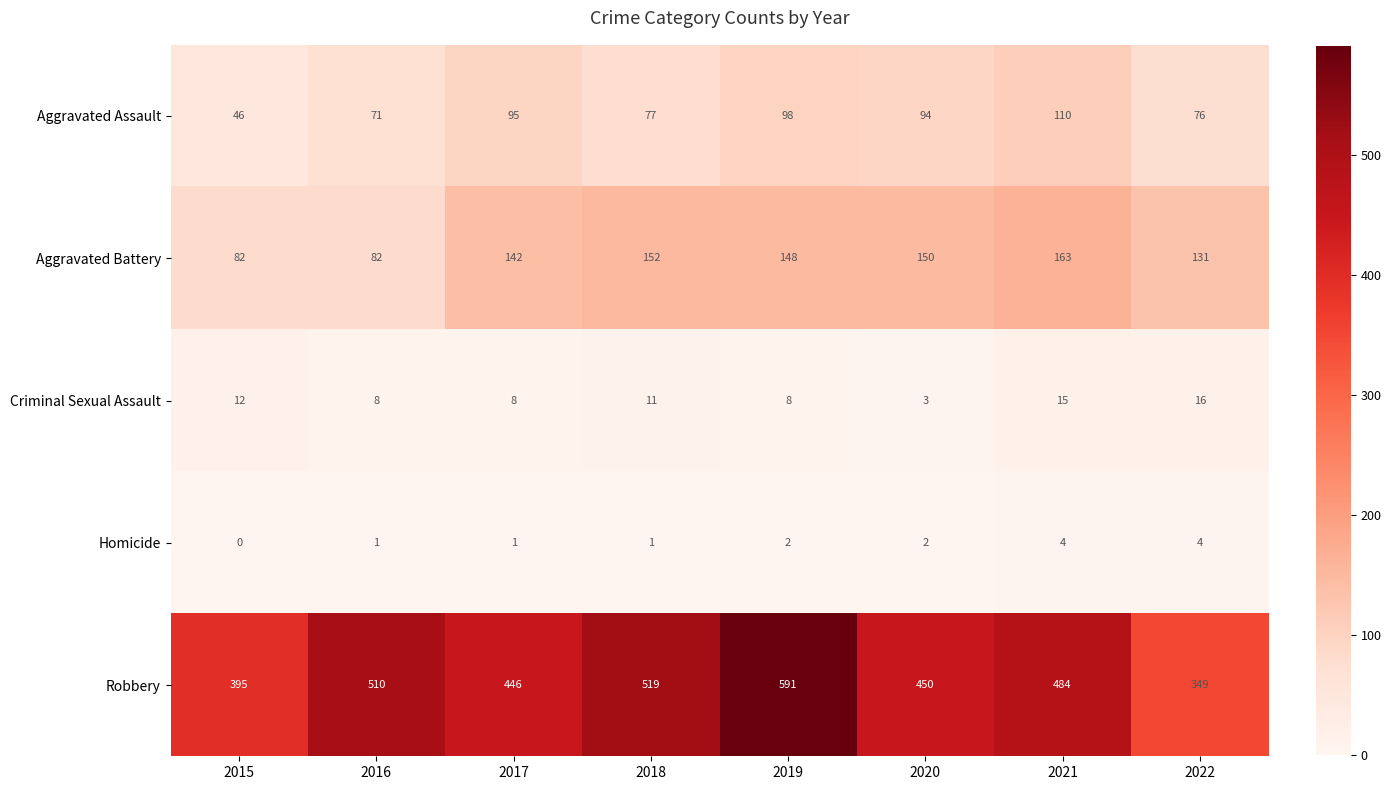

At 2021, list the series in order from largest to smallest.

Robbery, Aggravated Battery, Aggravated Assault, Criminal Sexual Assault, Homicide